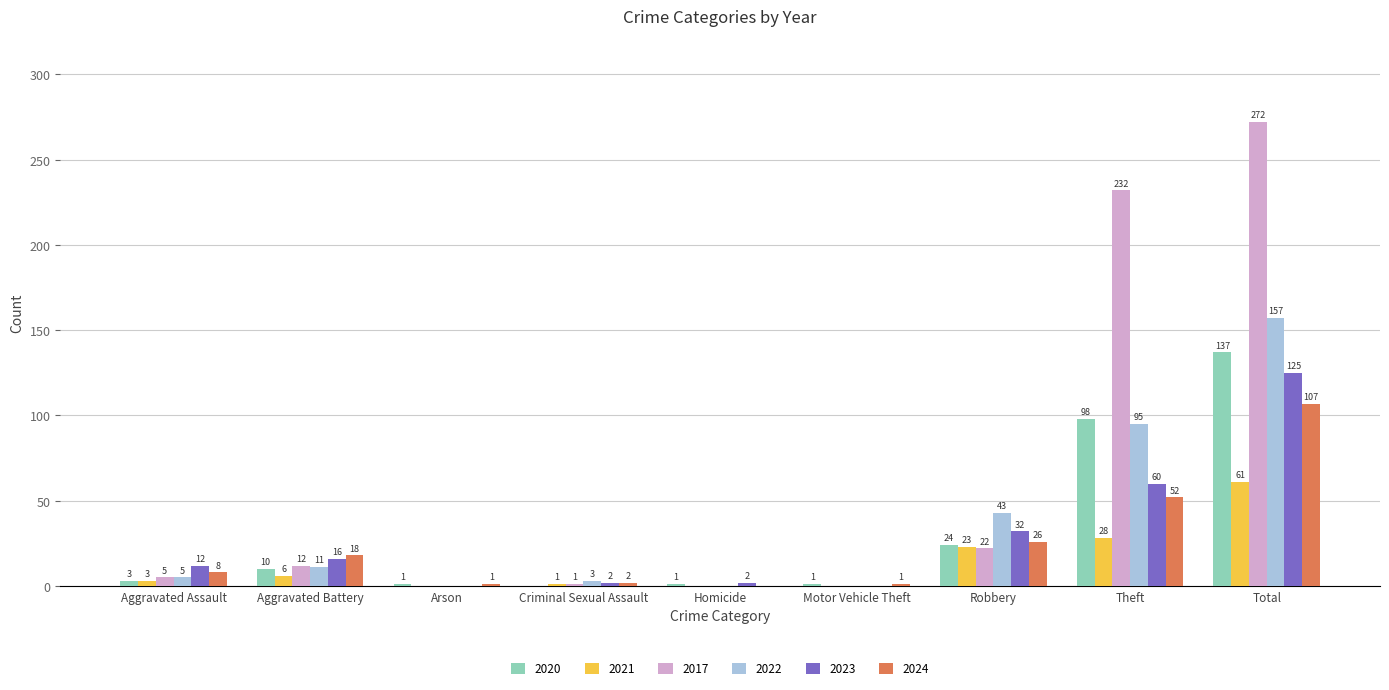

How many data points does each series have?

9